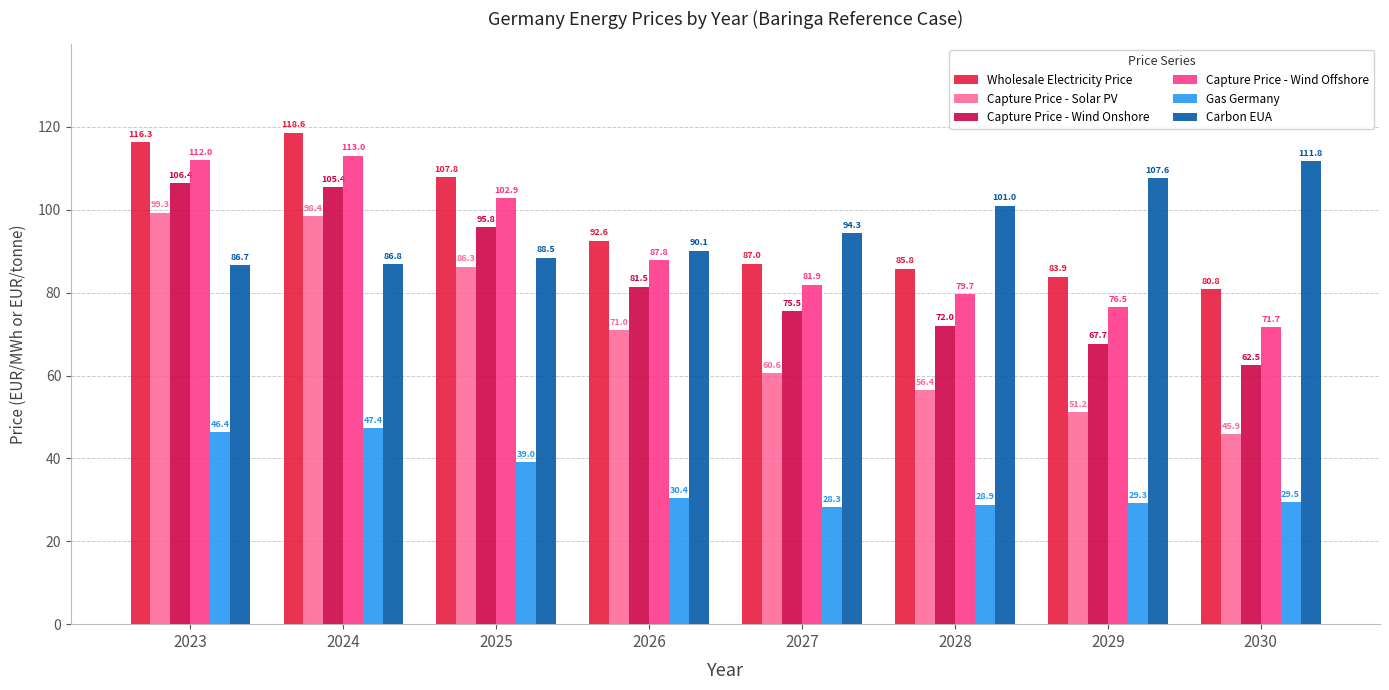

True or false: Capture Price - Wind Offshore has a value of 71.7 at 2030.

True